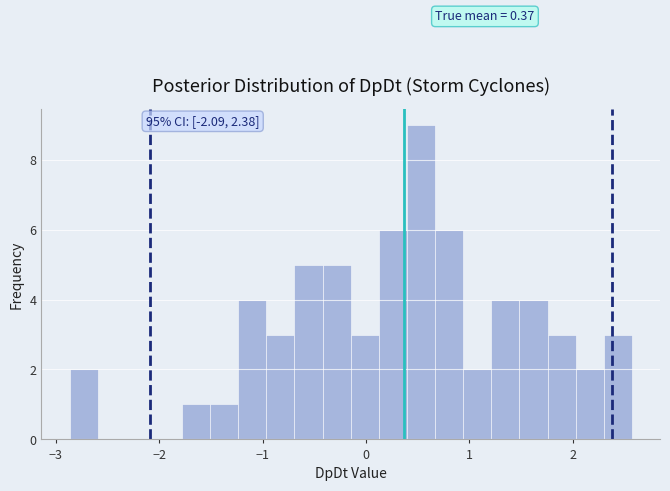

Around what value on the x-axis is the tallest bar? Give the approximate position of its centre, as read against the axis.

0.5